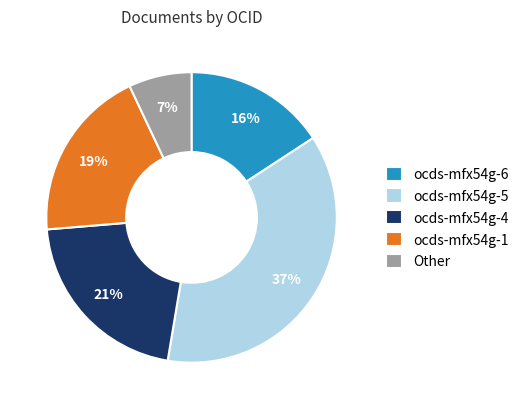

What is the largest slice in the pie chart?

ocds-mfx54g-5